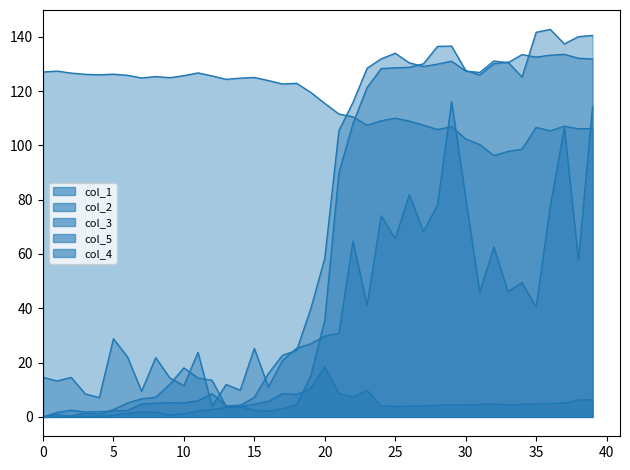

True or false: col_5 and col_1 cross at least once.

True